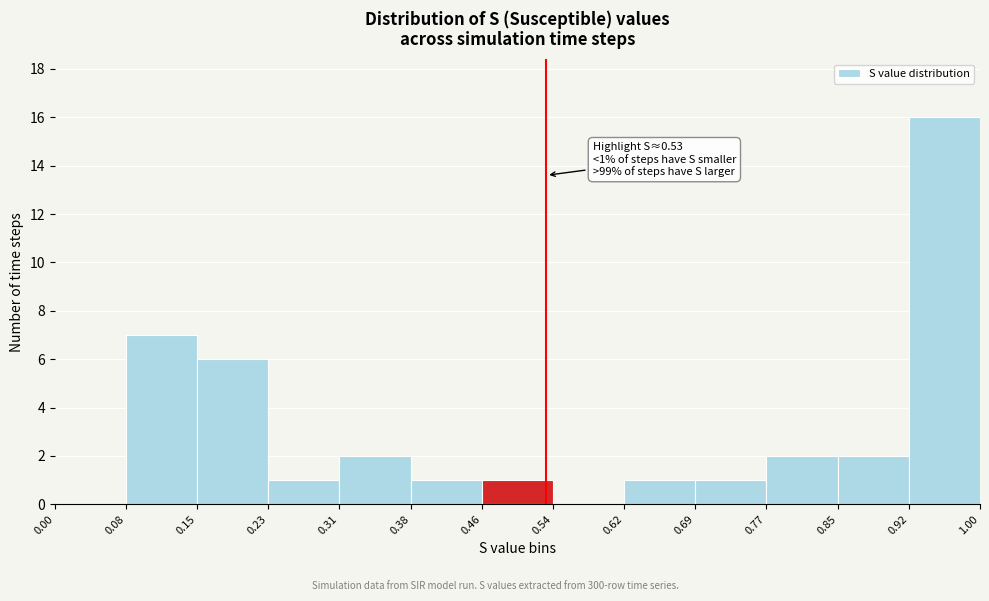

Over which range of the x-axis is the bar tallest?

0.92 to 1.00